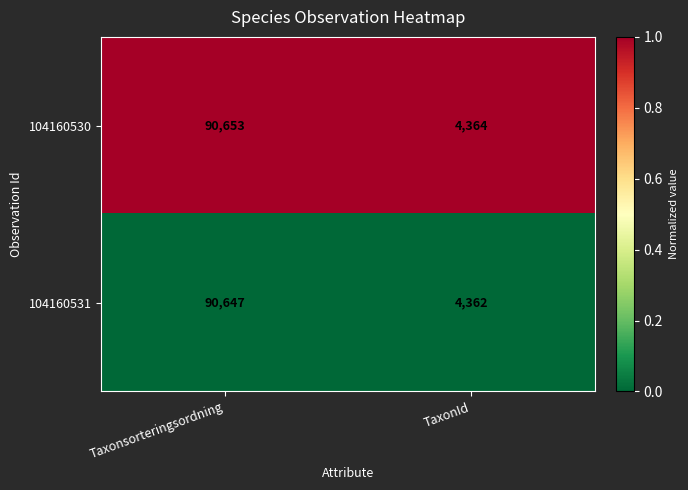

Rank the categories by 104160530 value from highest to lowest.

Taxonsorteringsordning, TaxonId